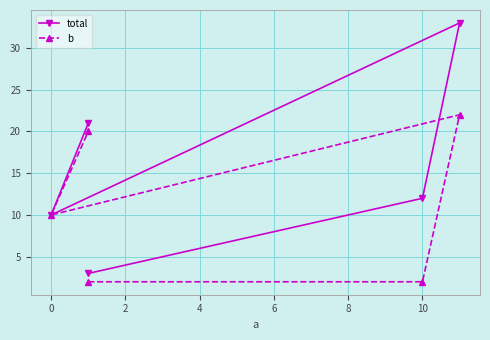

Between −2 and 4, which series saw the biggest shift?

b